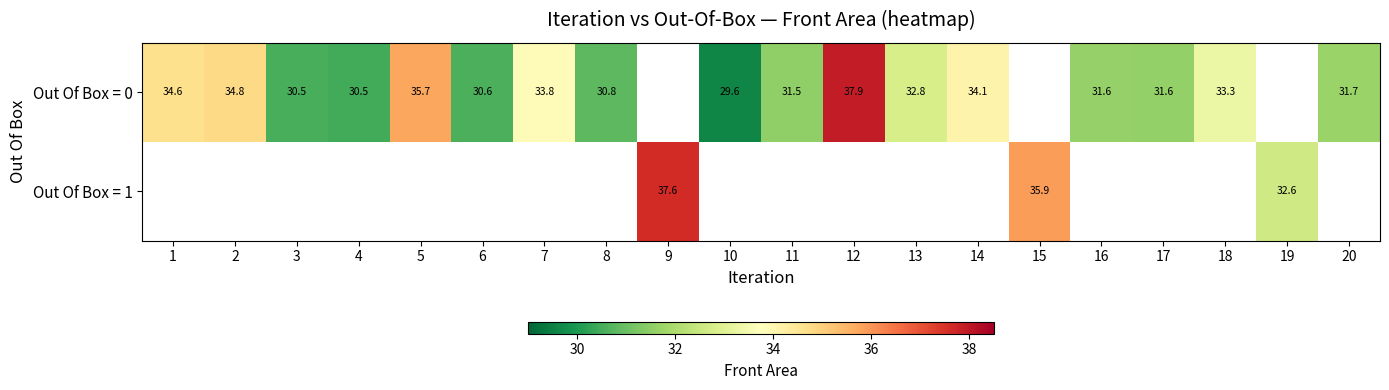

List the series in order of their overall mean, highest first.

Out Of Box = 0, Out Of Box = 1